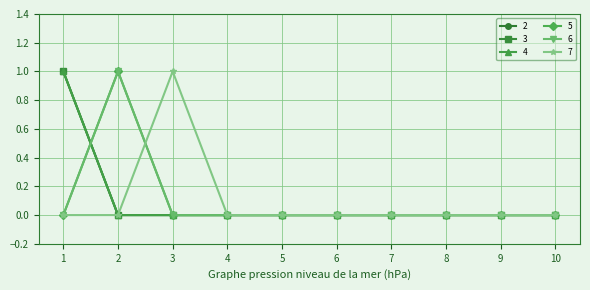

Is this an area chart (filled region under the line)?

No